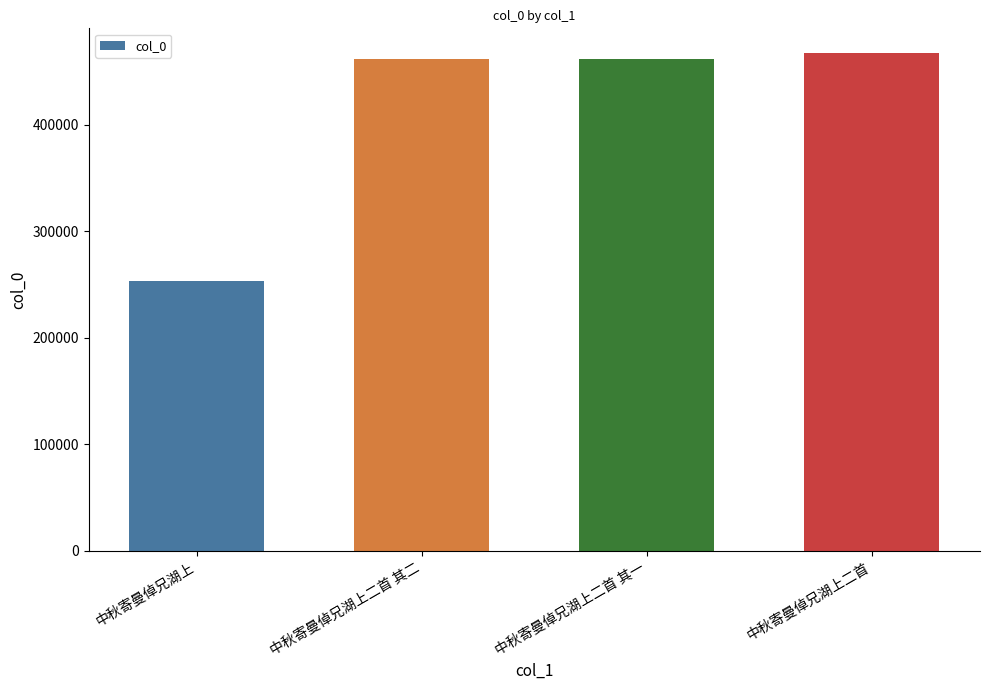

What is the ratio of the value at 中秋寄曼倬兄湖上二首 其一 to the value at 中秋寄曼倬兄湖上二首?

1.0